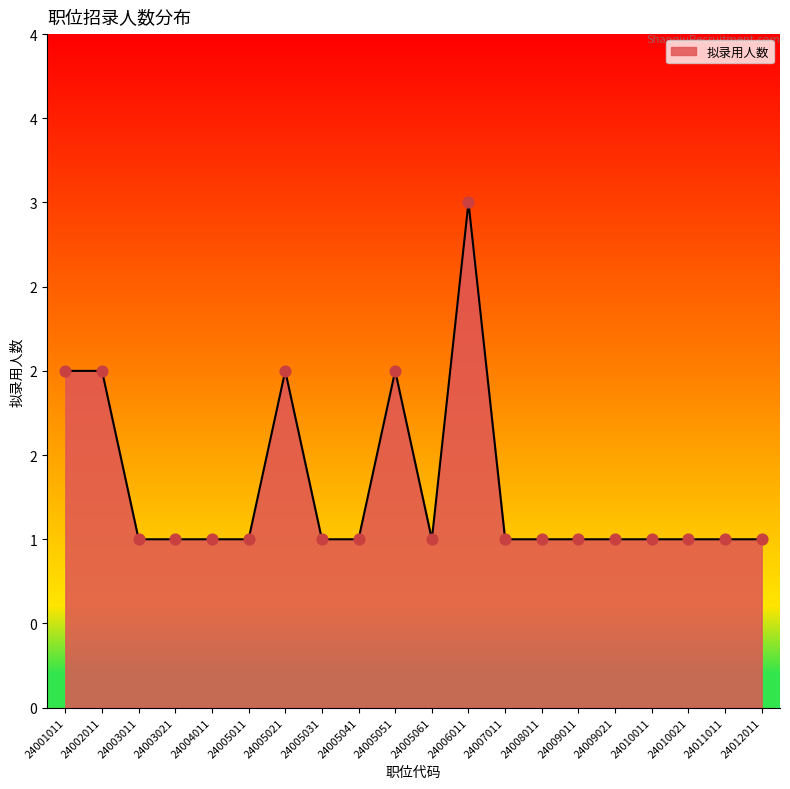

Between 24003011 and 24005051, which is larger?

24005051